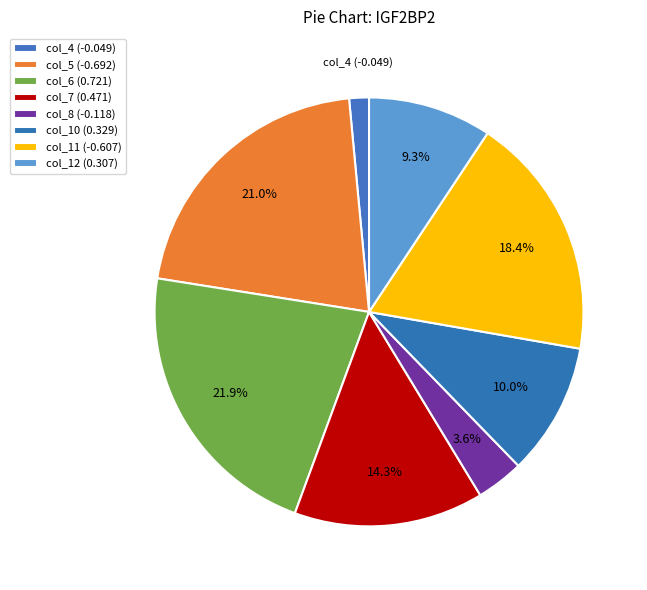

How many segments does this pie chart have?

8